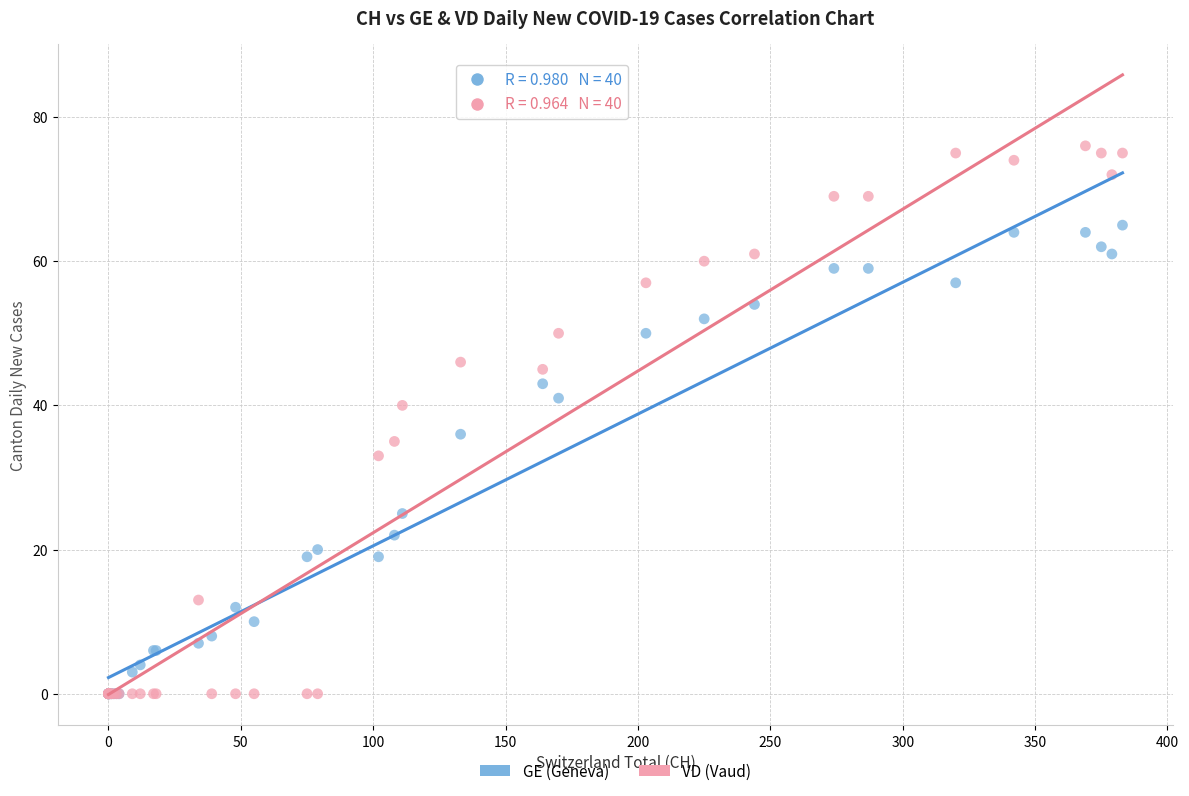

Which series contains the highest Y value?

VD (Vaud)